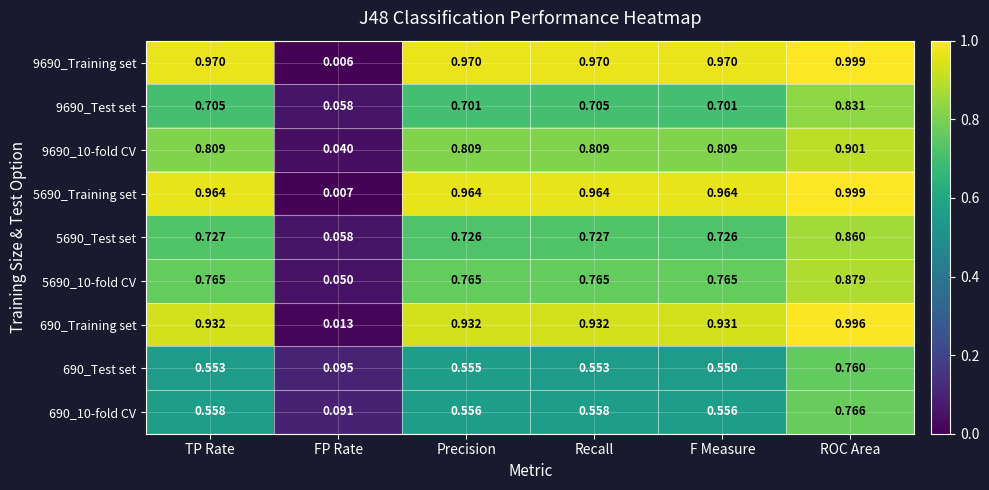

Which series has the largest total across all categories?

9690_Training set